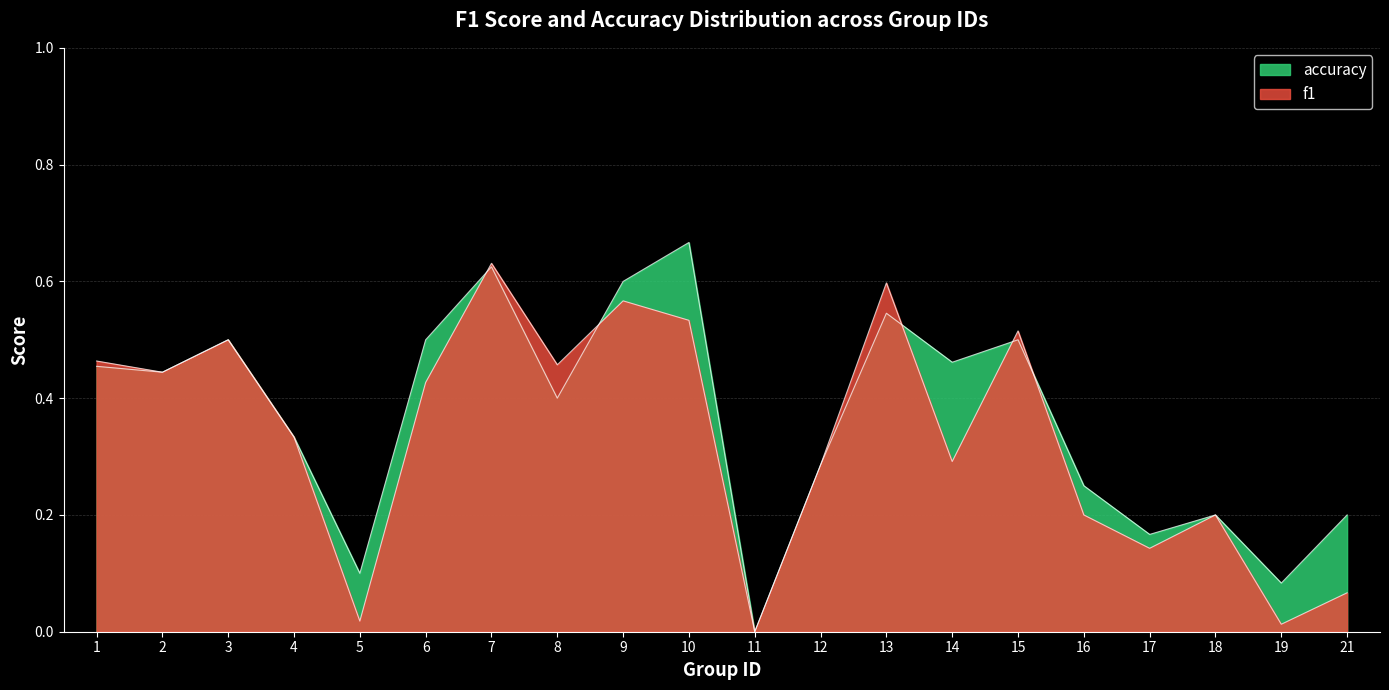

Read the f1 value at 3.

0.5